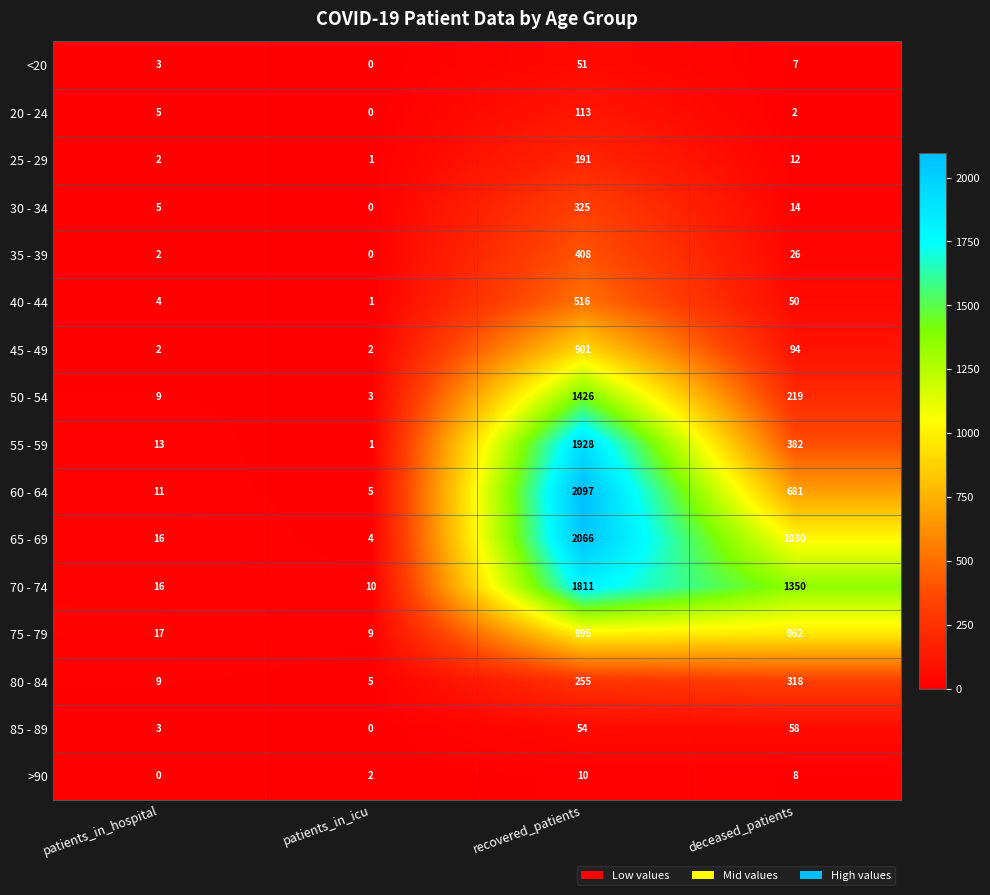

What is the difference between the highest and lowest values at recovered_patients?

2087